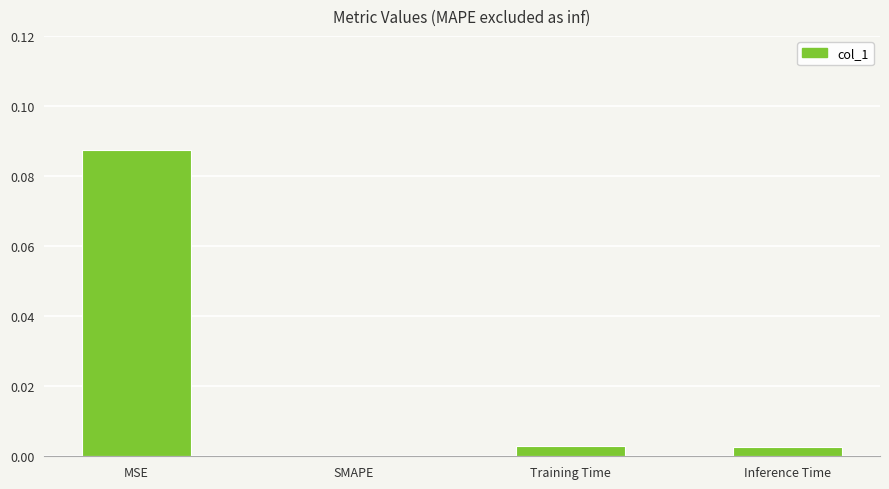

Between SMAPE and Training Time, which is larger?

Training Time